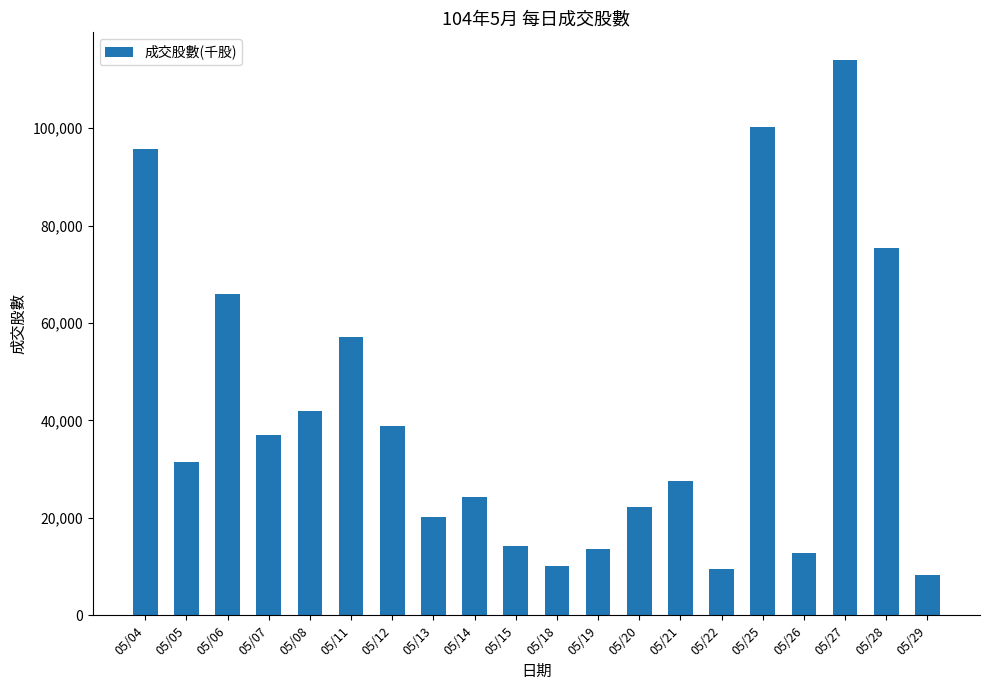

What is the difference between the maximum and minimum values?

105775